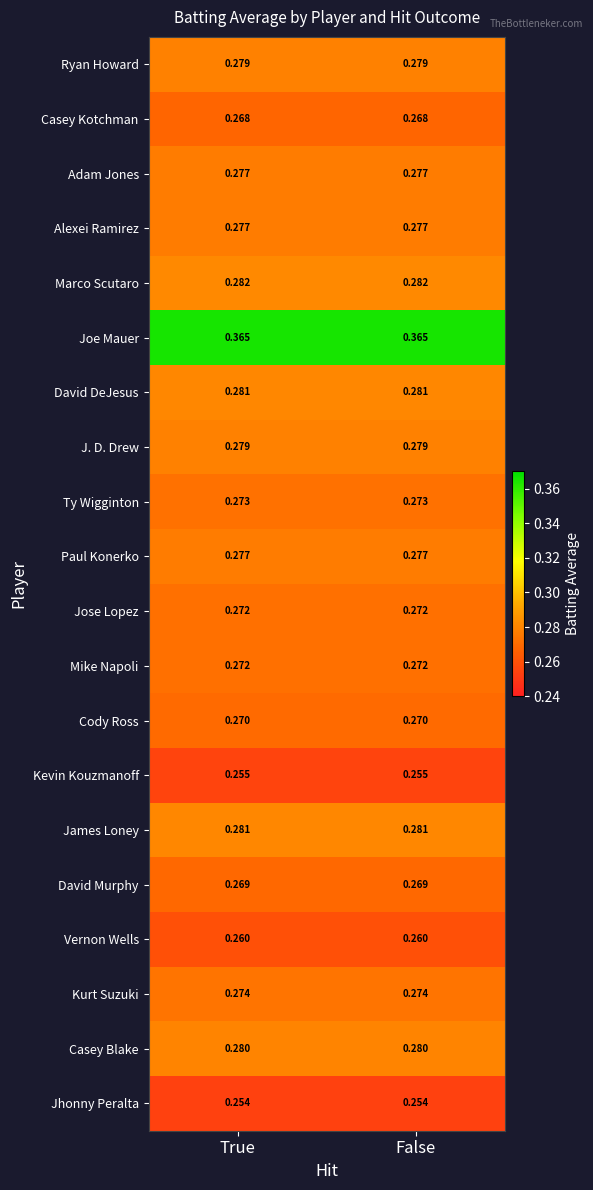

Which series has the largest total across all categories?

Joe Mauer